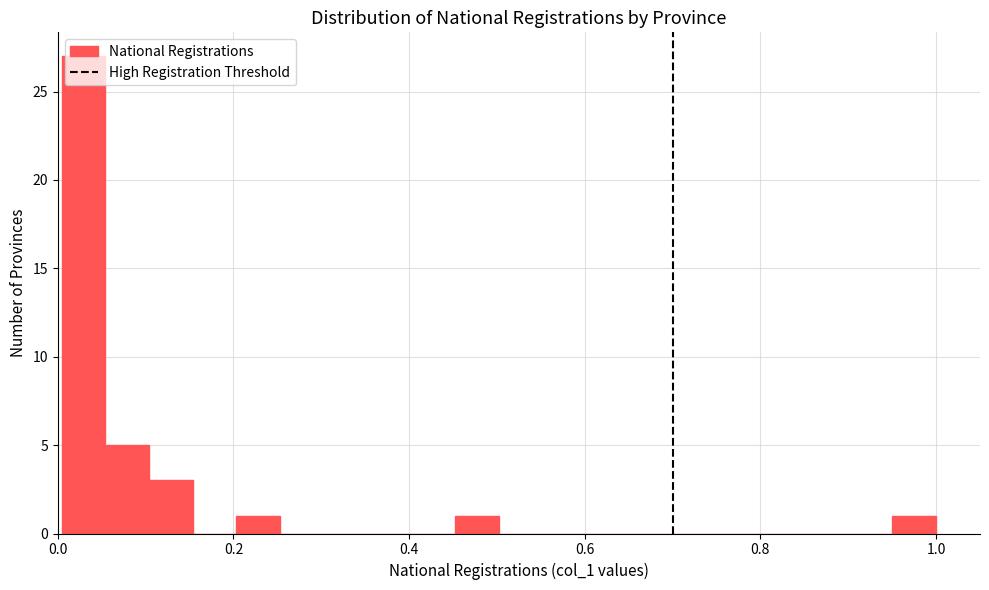

Read against the x-axis, roughly where is the centre of the tallest bar?

0.02